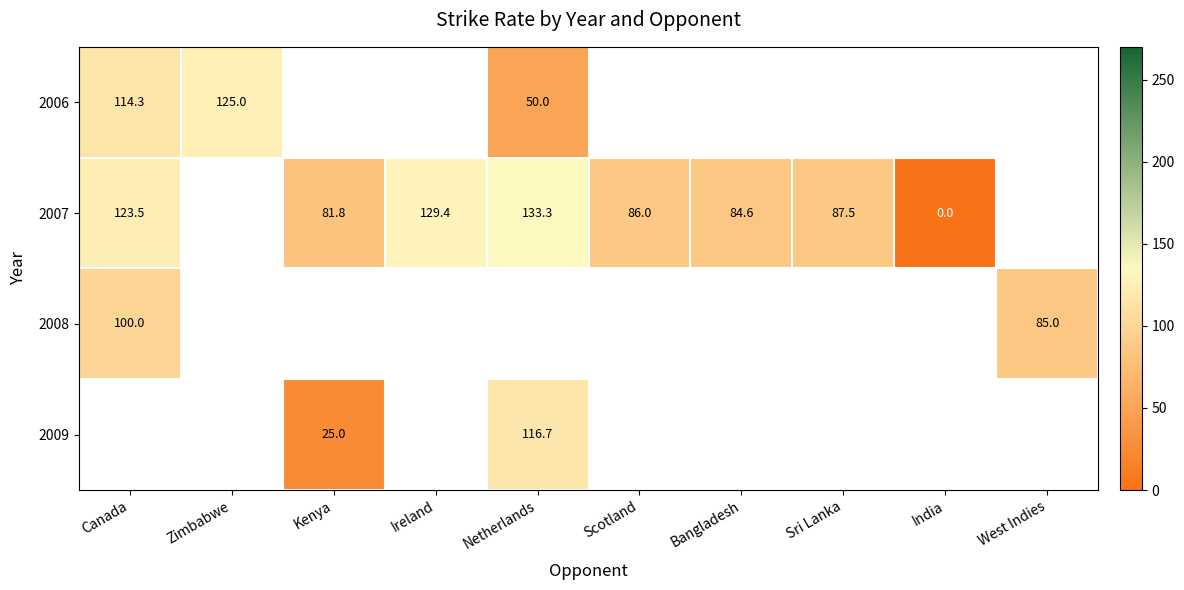

The 2007 series shows 123.5 at Canada. True or false?

True